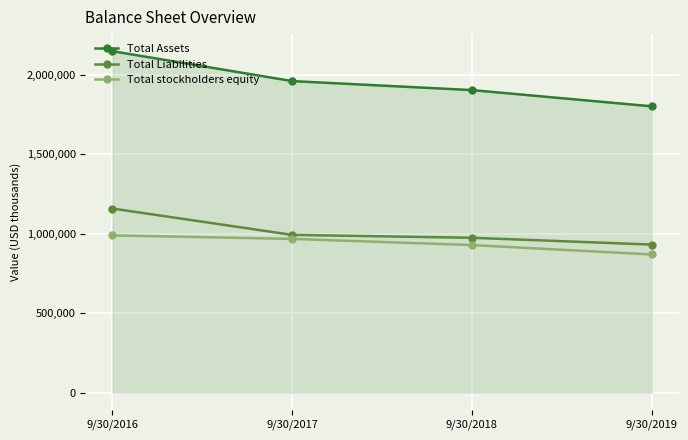

Between 9/30/2017 and 9/30/2018, which series saw the biggest shift?

Total Assets